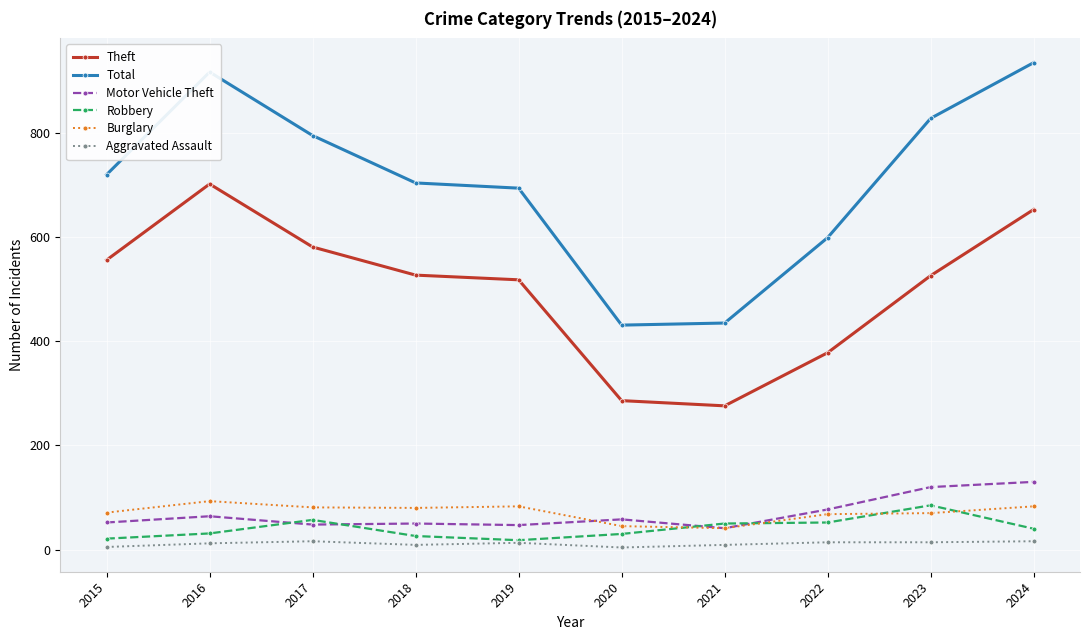

At which category does the chart reach its peak across all series?

2024